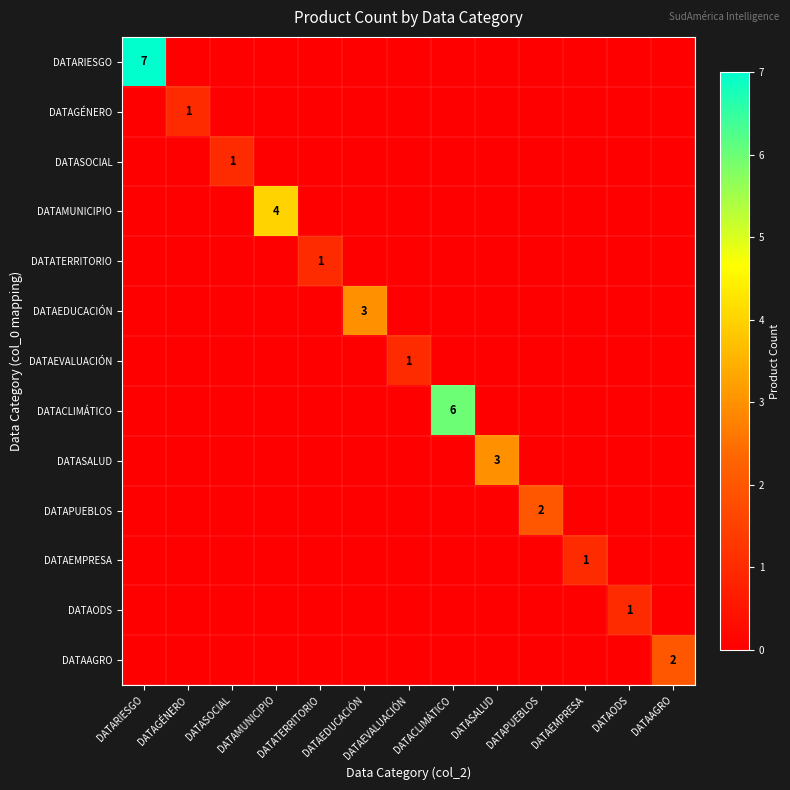

At which label does DATASALUD reach its minimum?

DATARIESGO